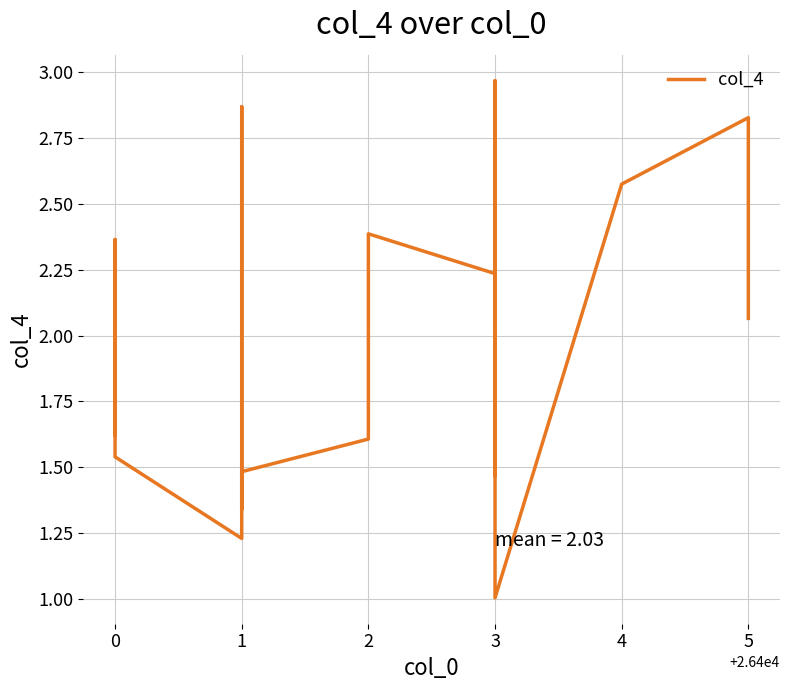

What is the value of the 14th point from the left?

1.5